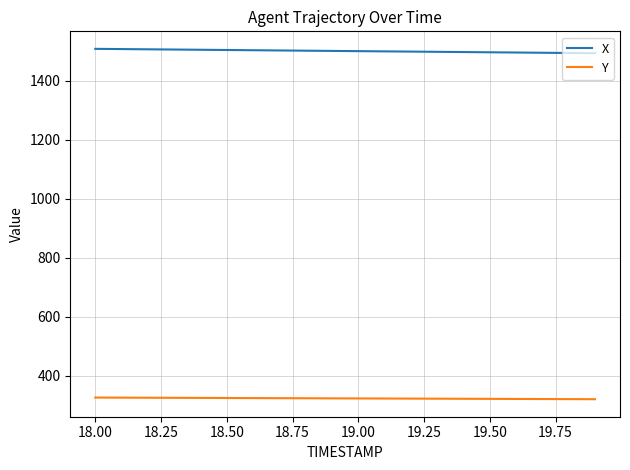

What are all the series names shown in the legend?

X, Y